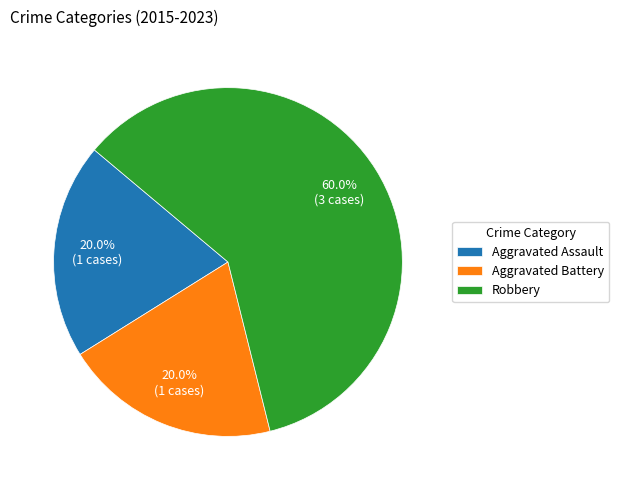

Which has a higher value, Aggravated Battery or Robbery?

Robbery